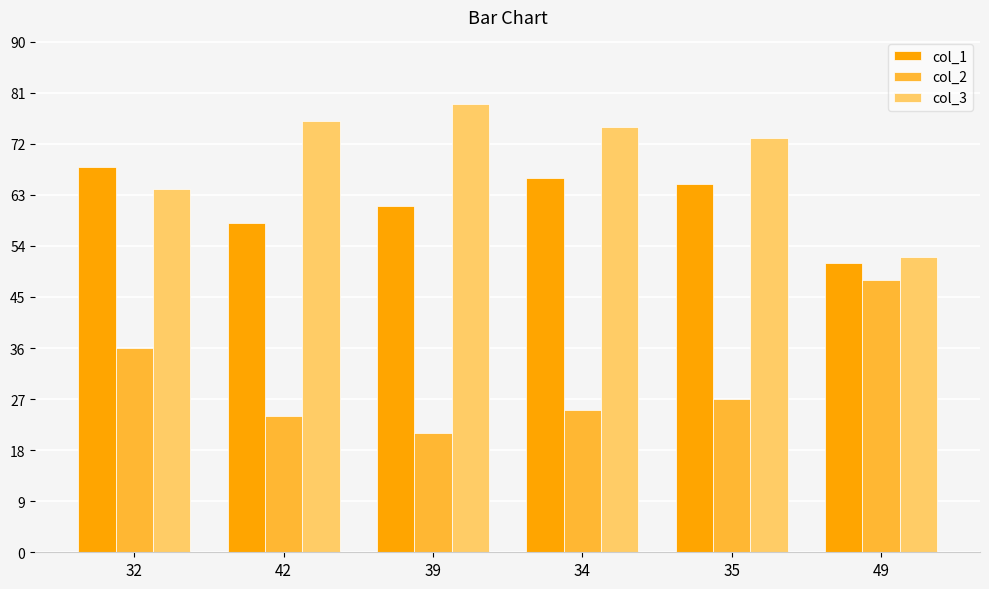

List the series in order of their peak value, lowest first.

col_2, col_1, col_3